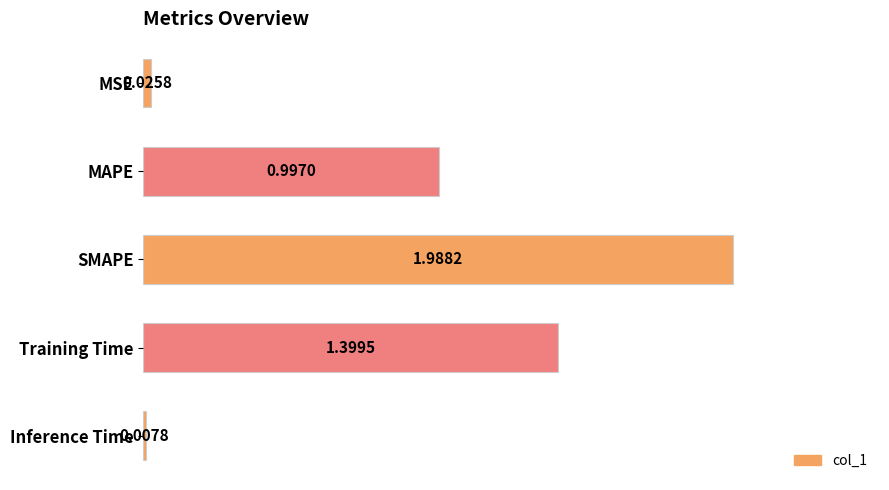

Rank the categories by value from lowest to highest.

Inference Time, MSE, MAPE, Training Time, SMAPE